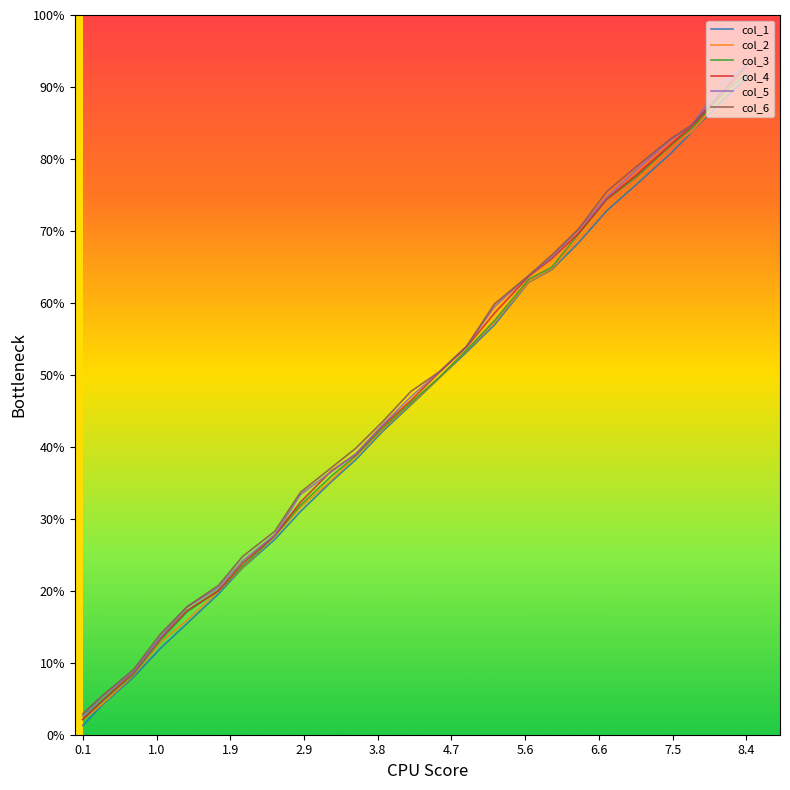

Does the chart have visible grid lines?

No